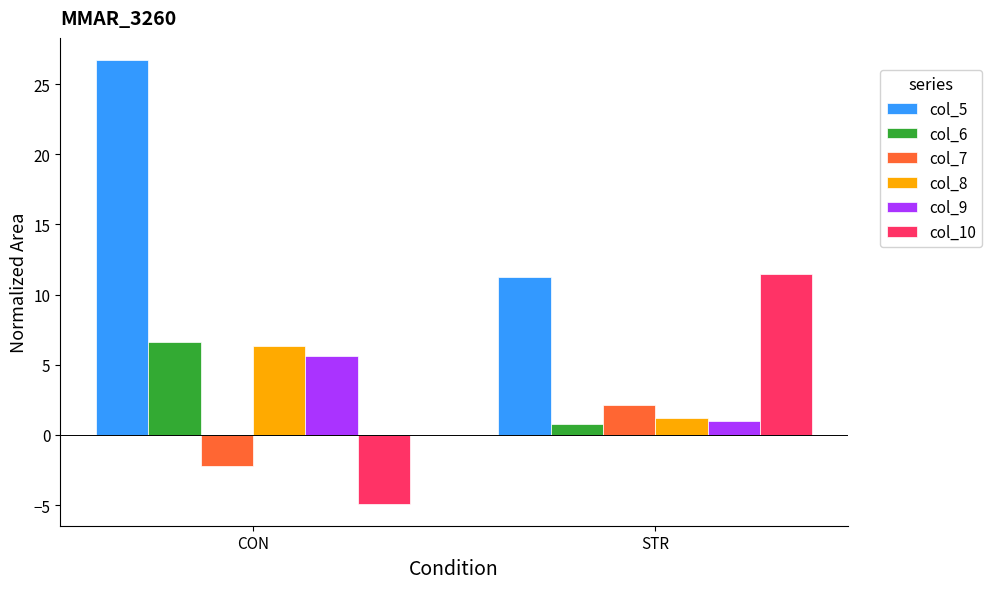

Where is col_10 nearest to the value 3?

CON